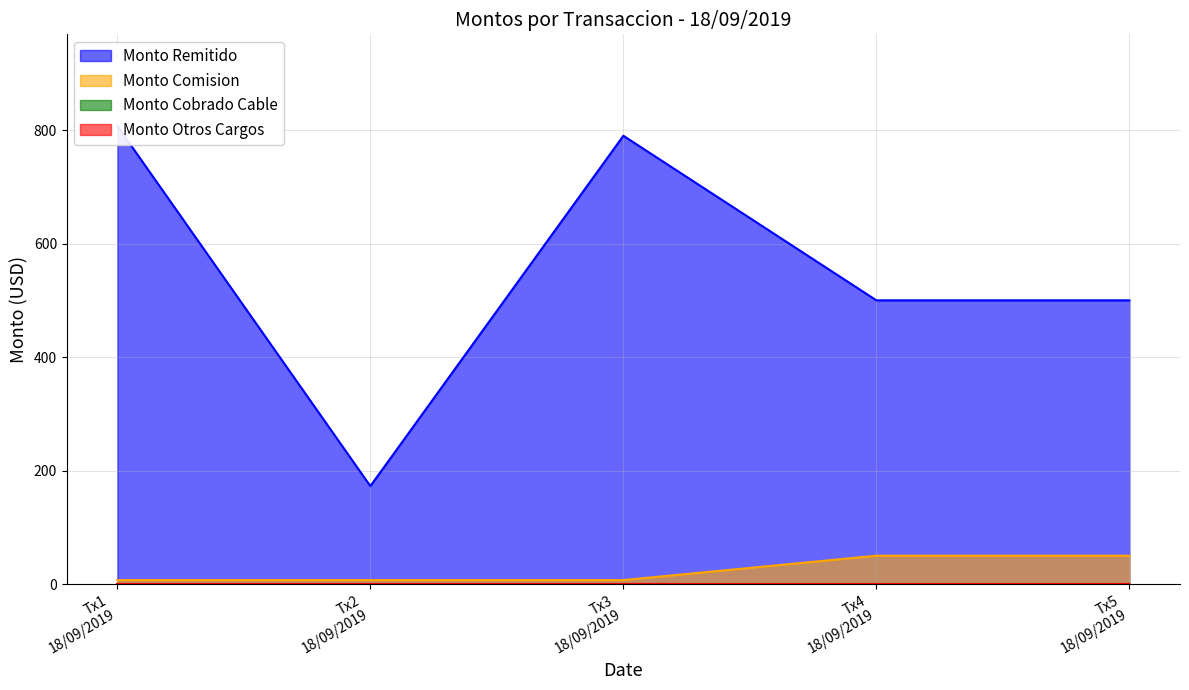

What is the greatest value displayed?

807.3